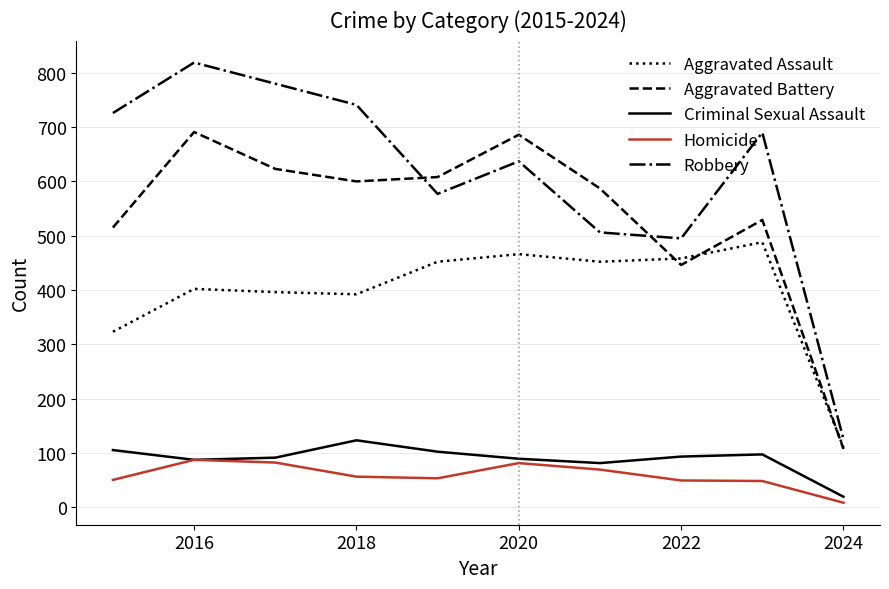

How many categories are shown in the chart?

10